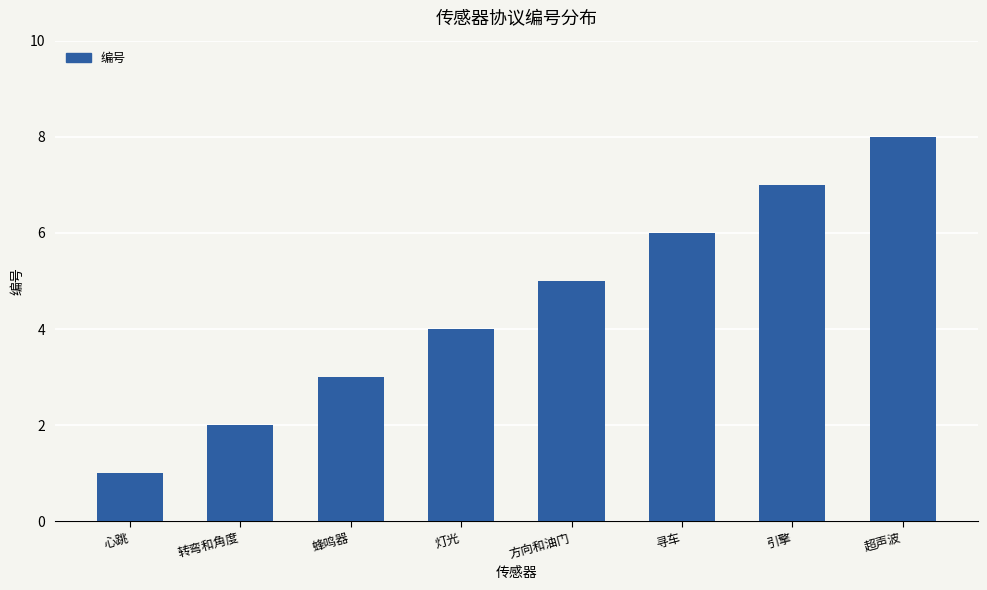

Is it true that the value at 蜂鸣器 is 1?

False